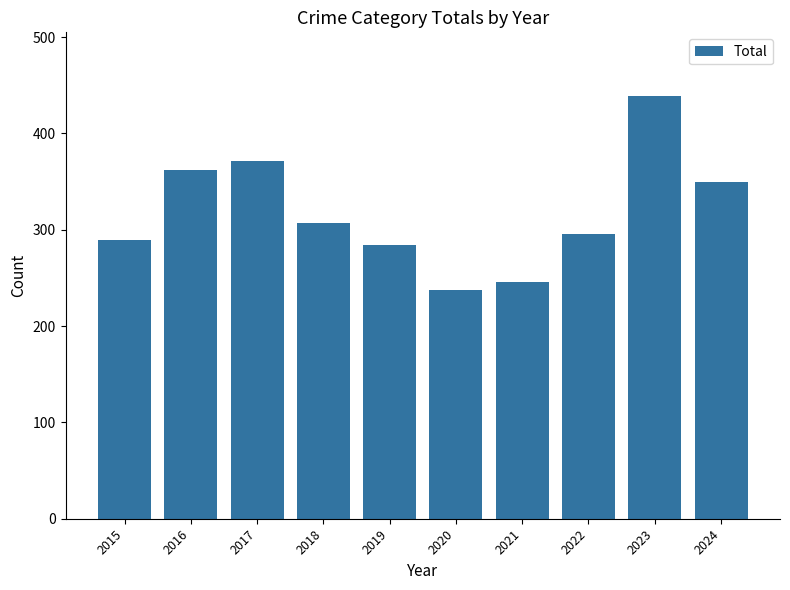

Between 2016 and 2023, which is larger?

2023